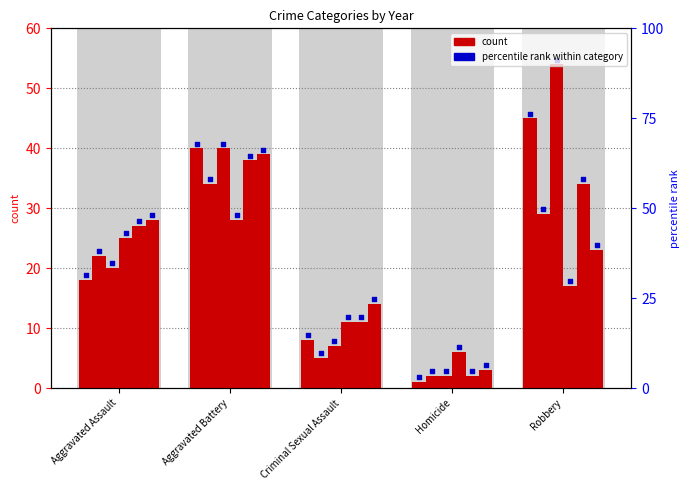

Is the value of 2018 at Criminal Sexual Assault greater than the value of 2016 at Aggravated Assault?

No